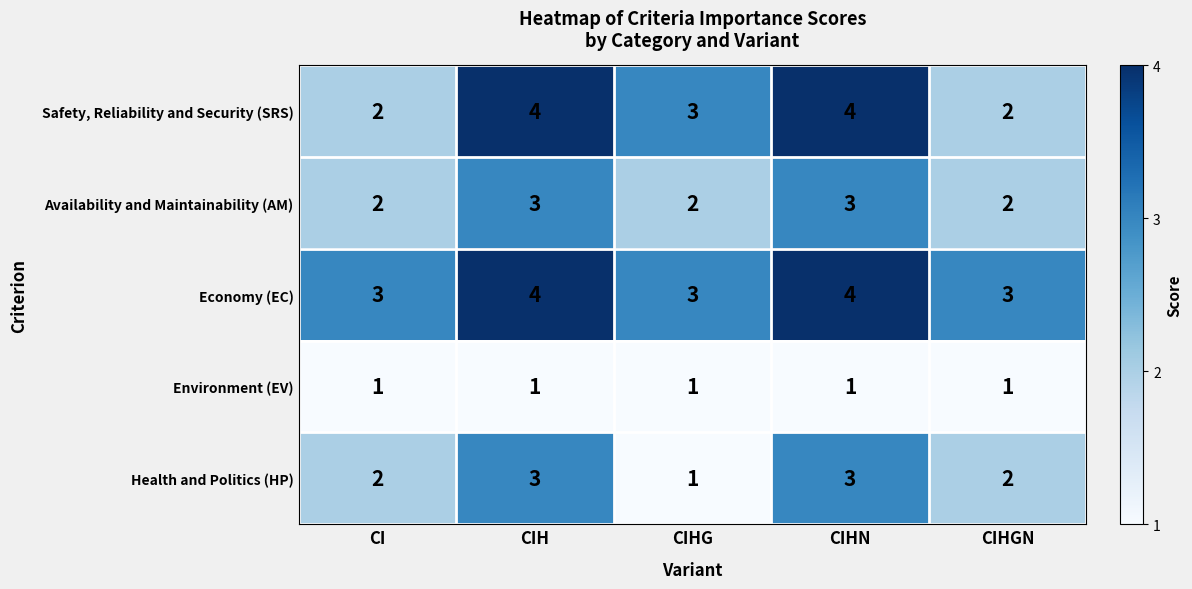

Count the Safety, Reliability and Security (SRS) values in the range 2 to 4.

5